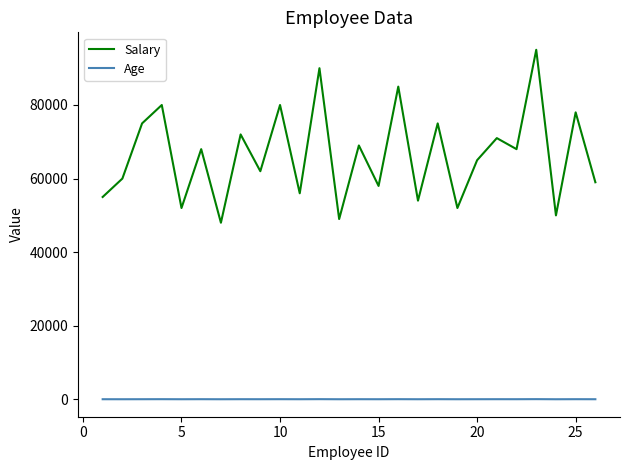

List the series in order of their overall mean, highest first.

Salary, Age